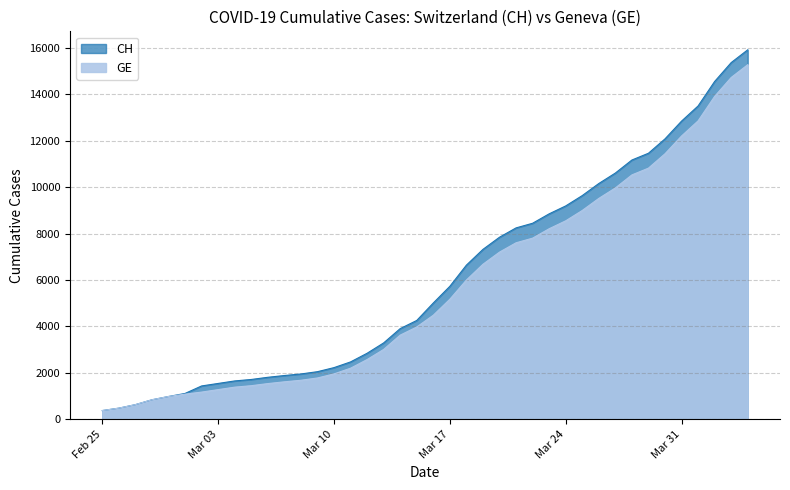

True or false: GE and CH cross at least once.

False